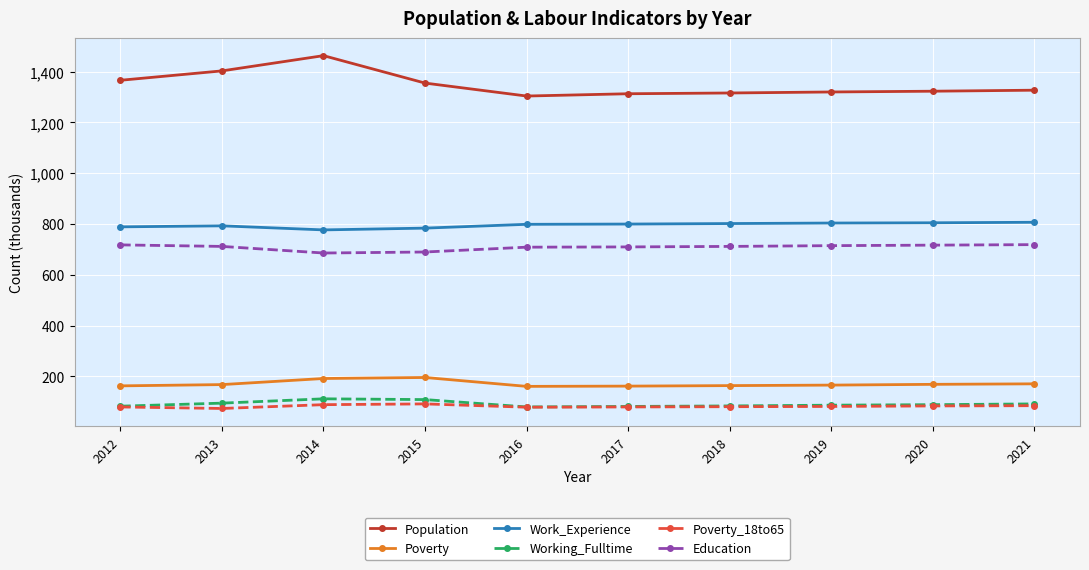

Is this an area chart (filled region under the line)?

No